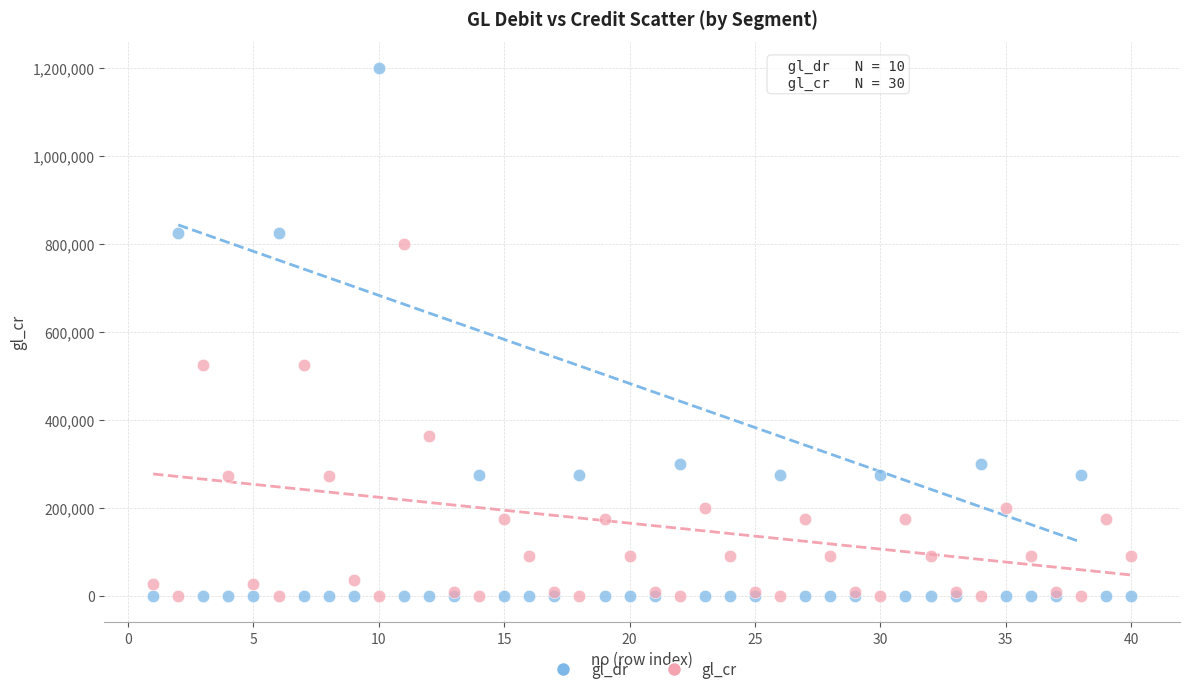

What are all the series names shown in the legend?

gl_dr, gl_cr